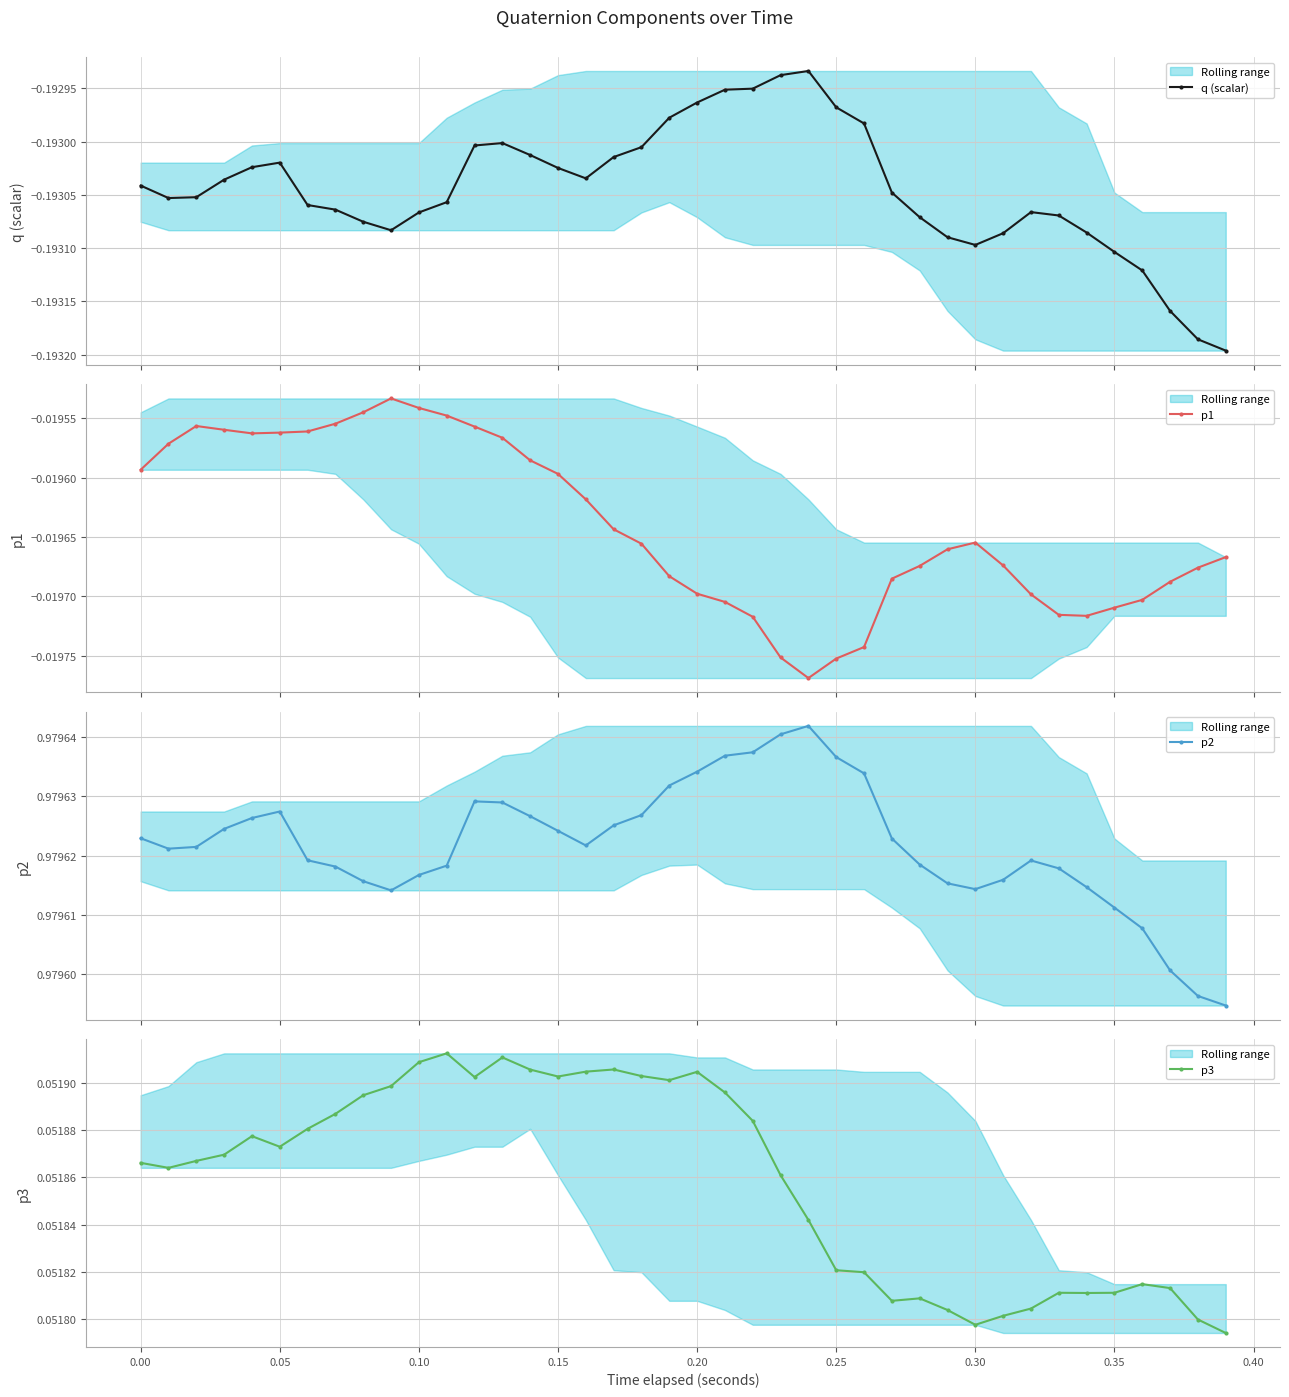

How many distinct data groups are displayed?

4